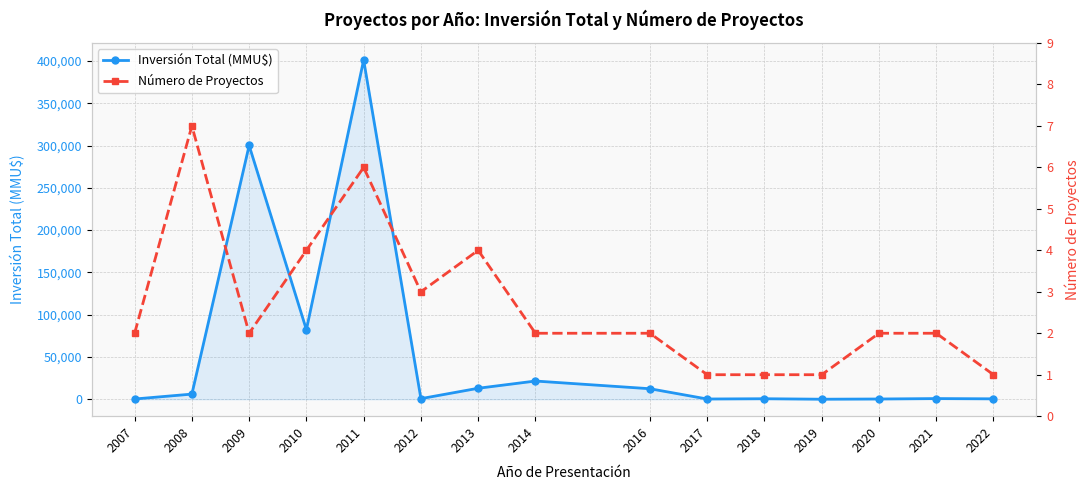

How many interior local valleys does the Inversión Total (MMU$) series have?

4